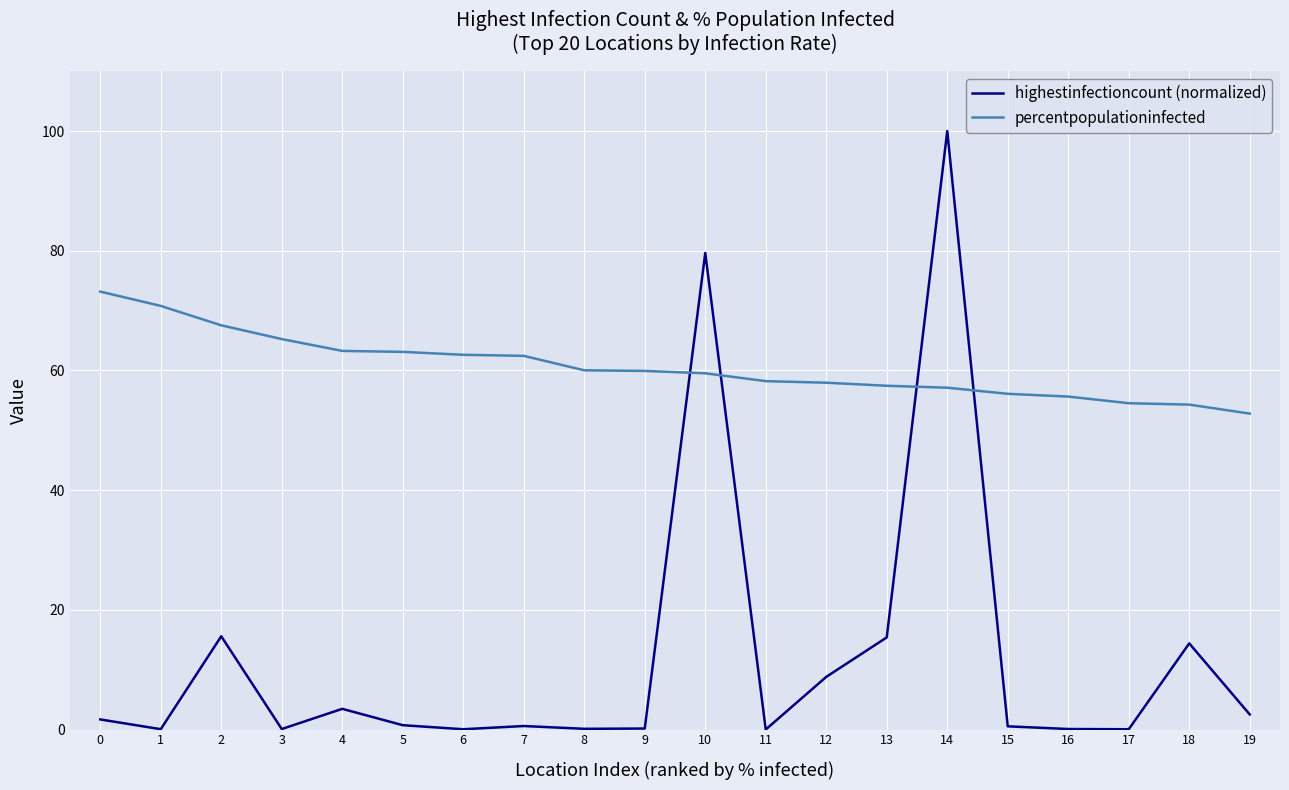

Rank the series at 11 from lowest to highest value.

highestinfectioncount (normalized), percentpopulationinfected